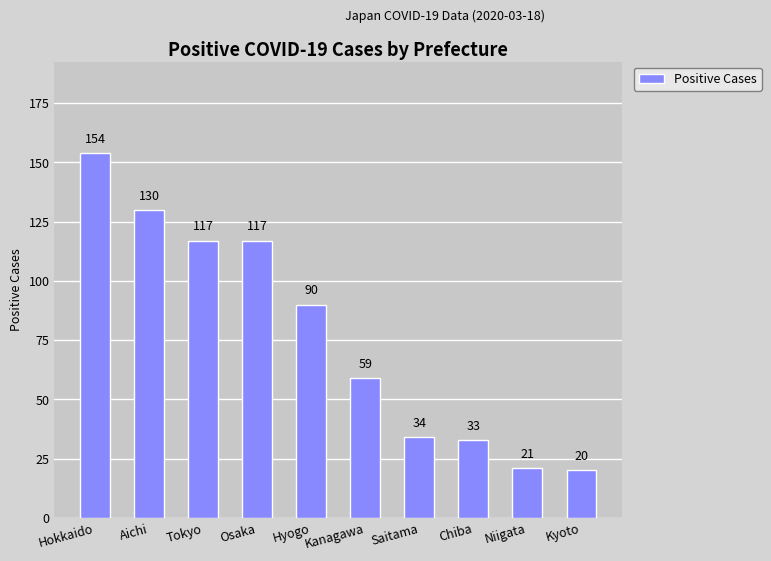

Is it true that the value at Saitama is 34?

True